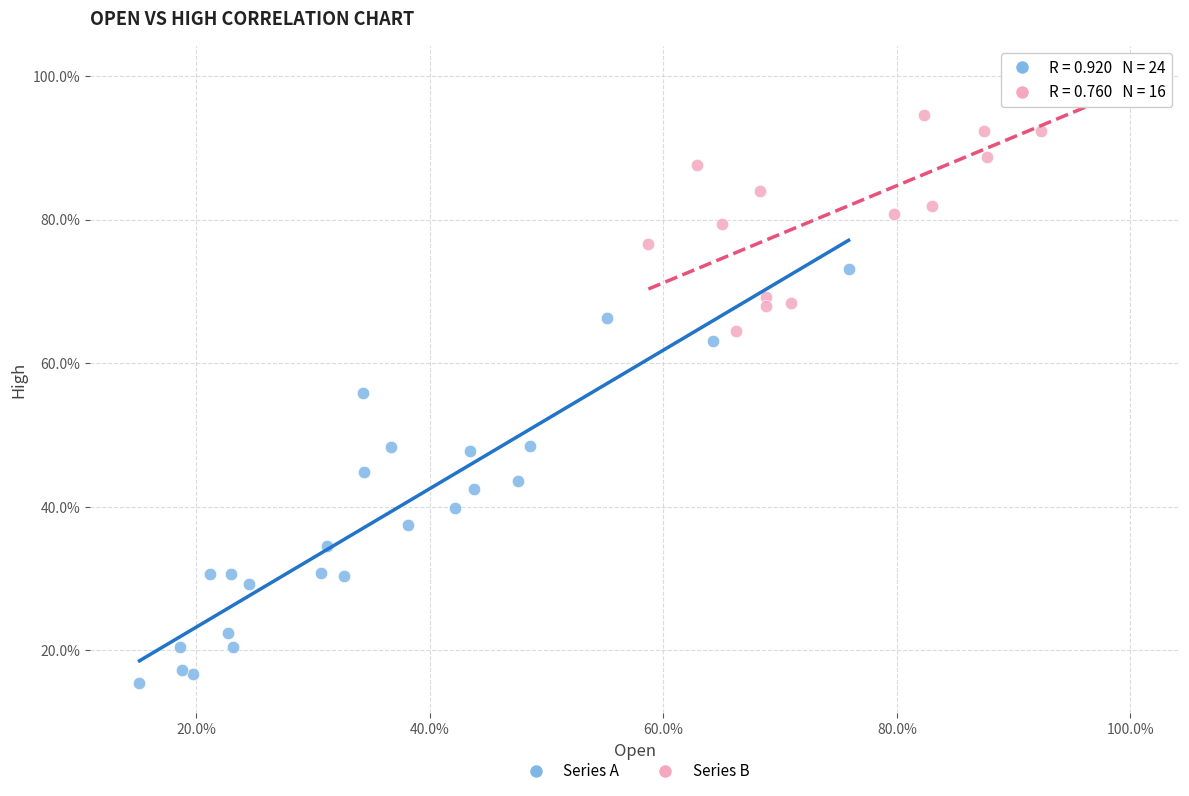

What are all the series names shown in the legend?

Series A, Series B